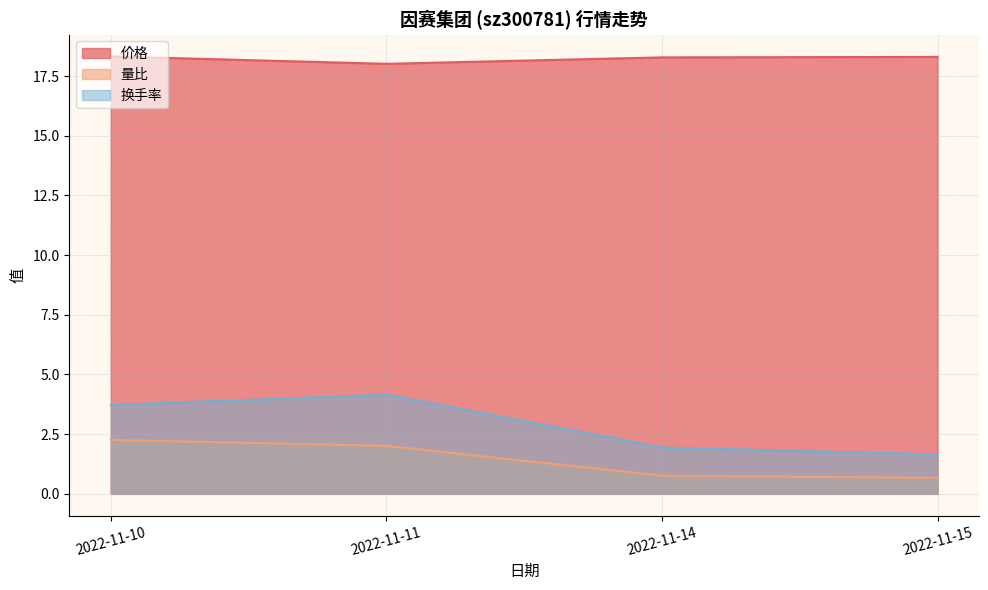

At which label does 量比 first exceed 2?

2022-11-10